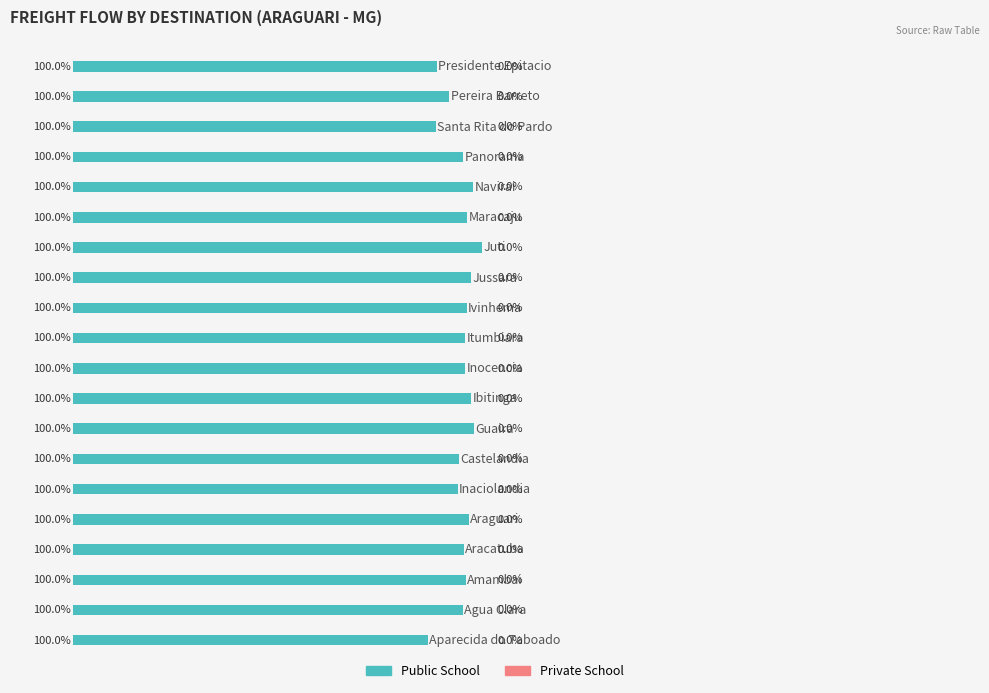

True or false: Private School has a value of 0 at Panorama.

True